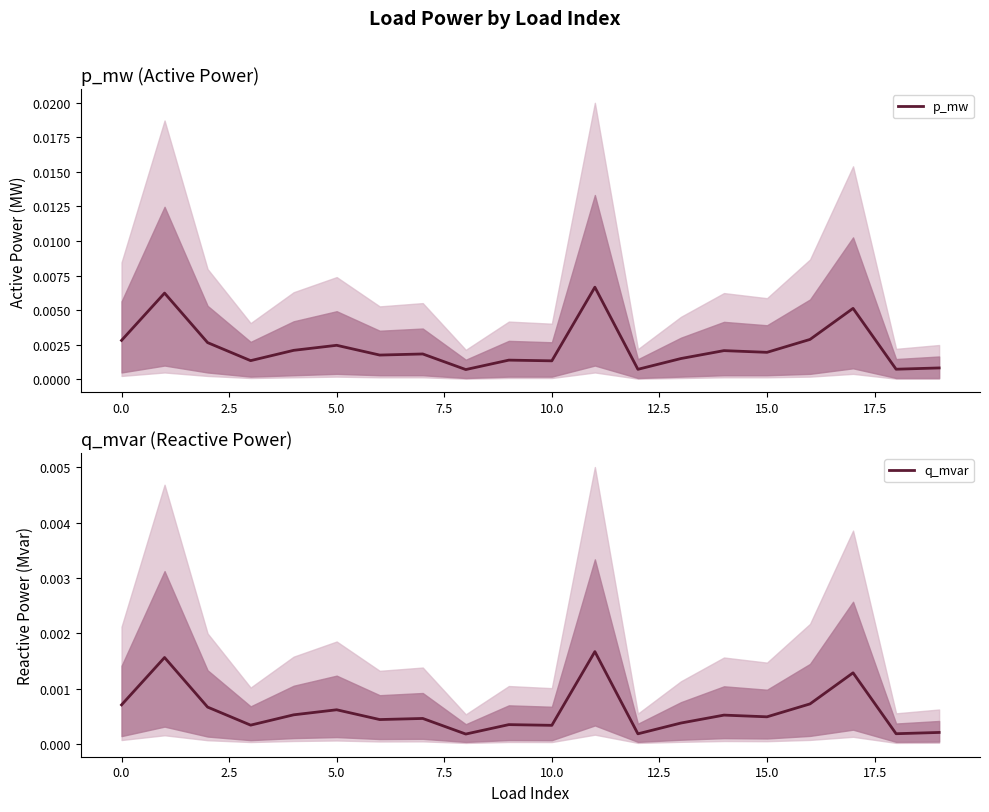

At how many categories does at least one series exceed 0?

20